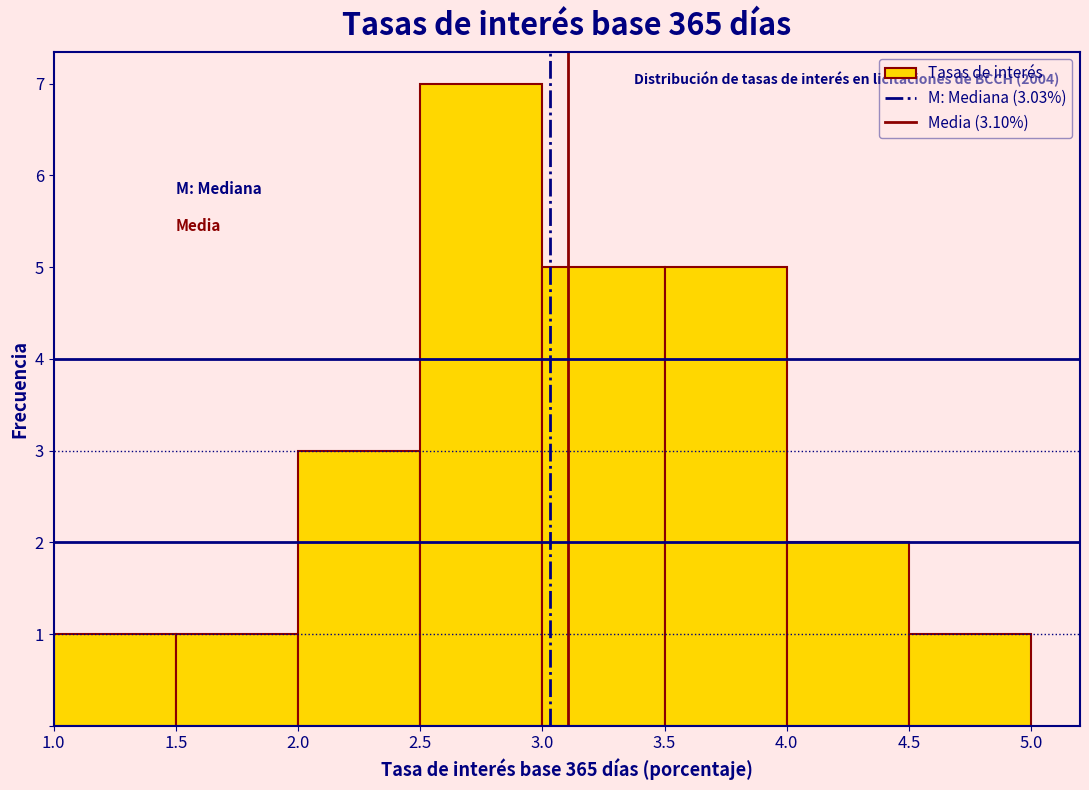

Over which range of the x-axis is the bar tallest?

2.5 to 3.0